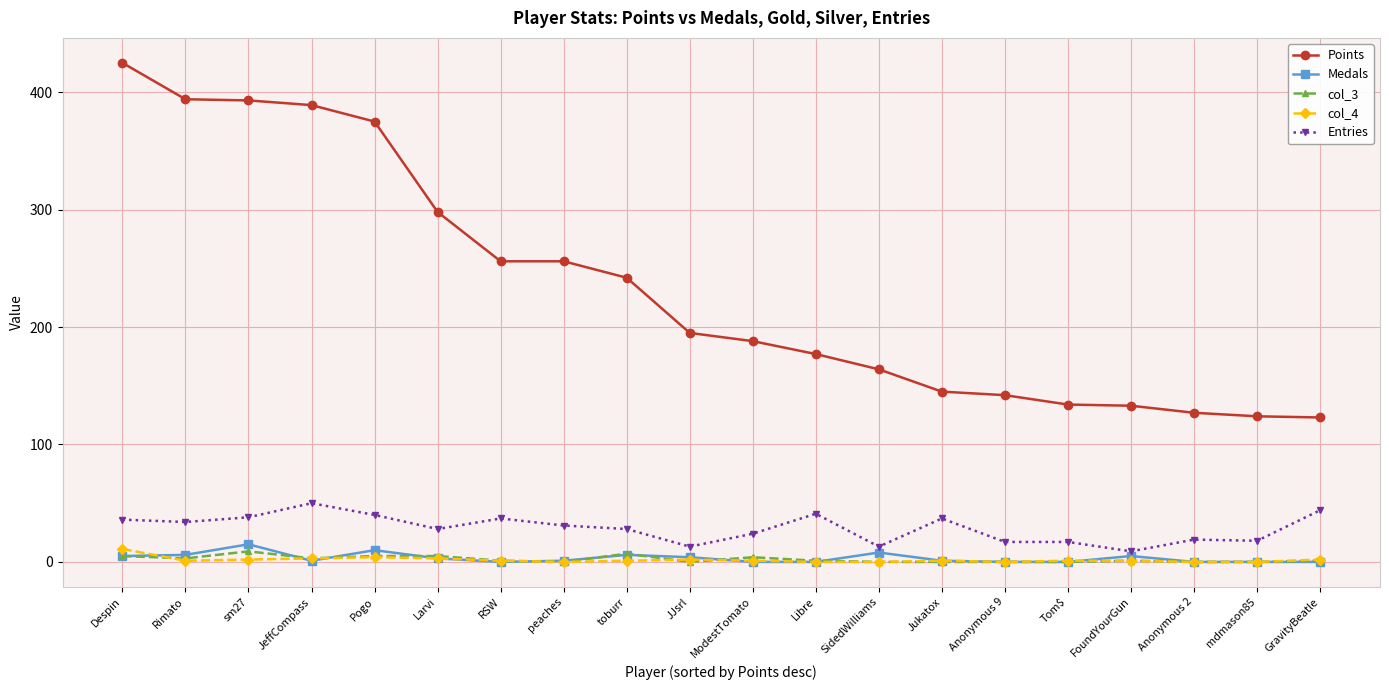

How many categories are shown in the chart?

20